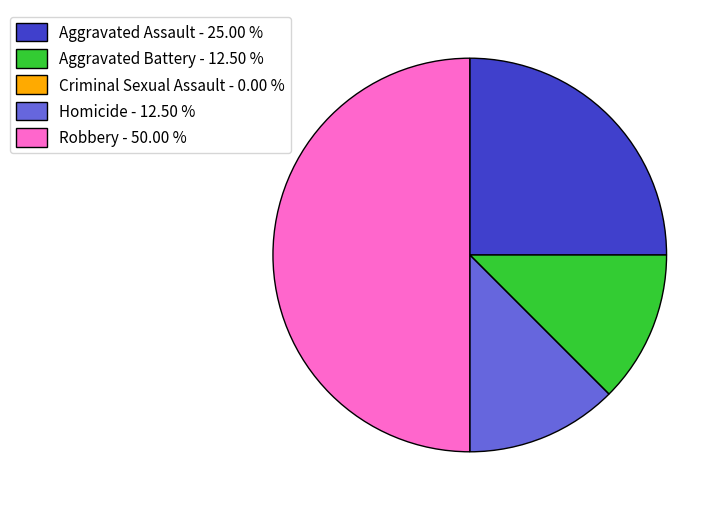

What is the ratio of the value at Aggravated Assault - 25.00 % to the value at Homicide - 12.50 %?

2.0